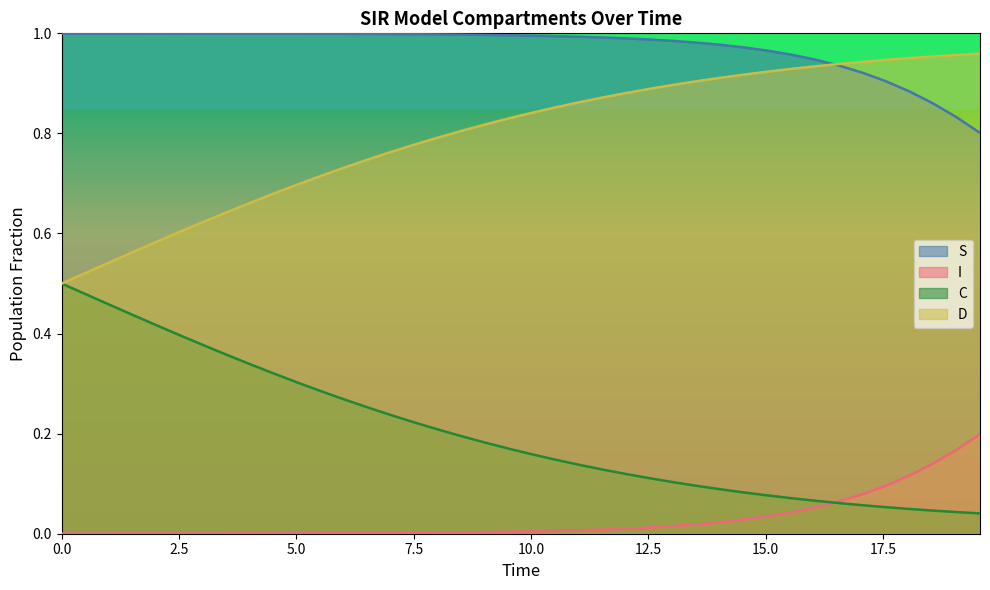

Does the chart have visible grid lines?

No